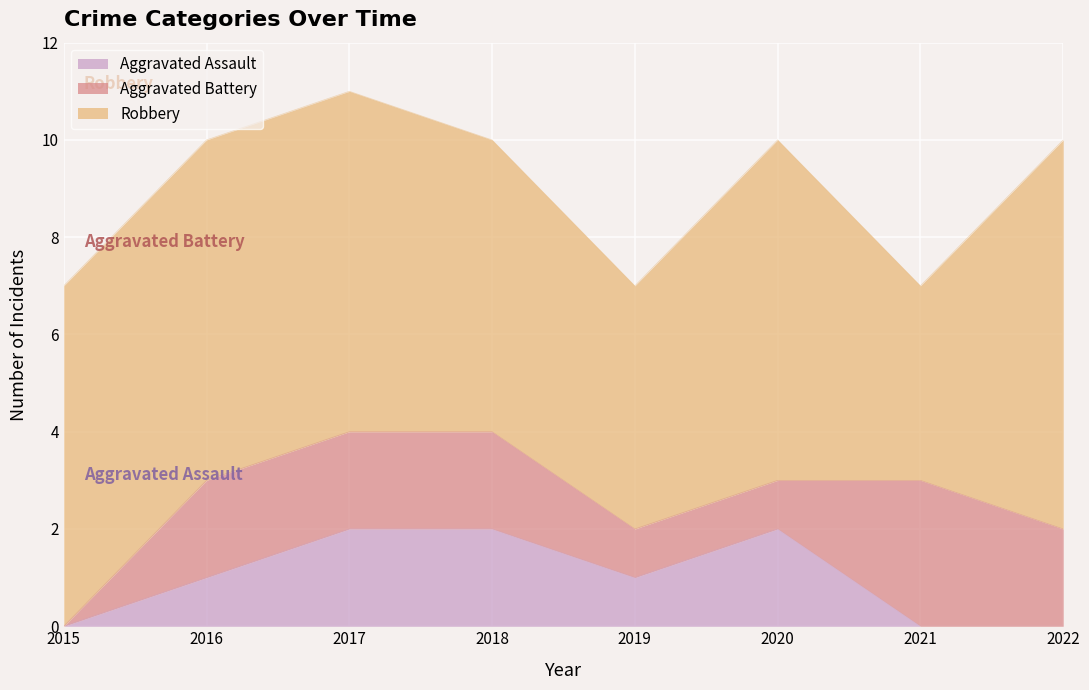

What are all the series names shown in the legend?

Aggravated Assault, Aggravated Battery, Robbery